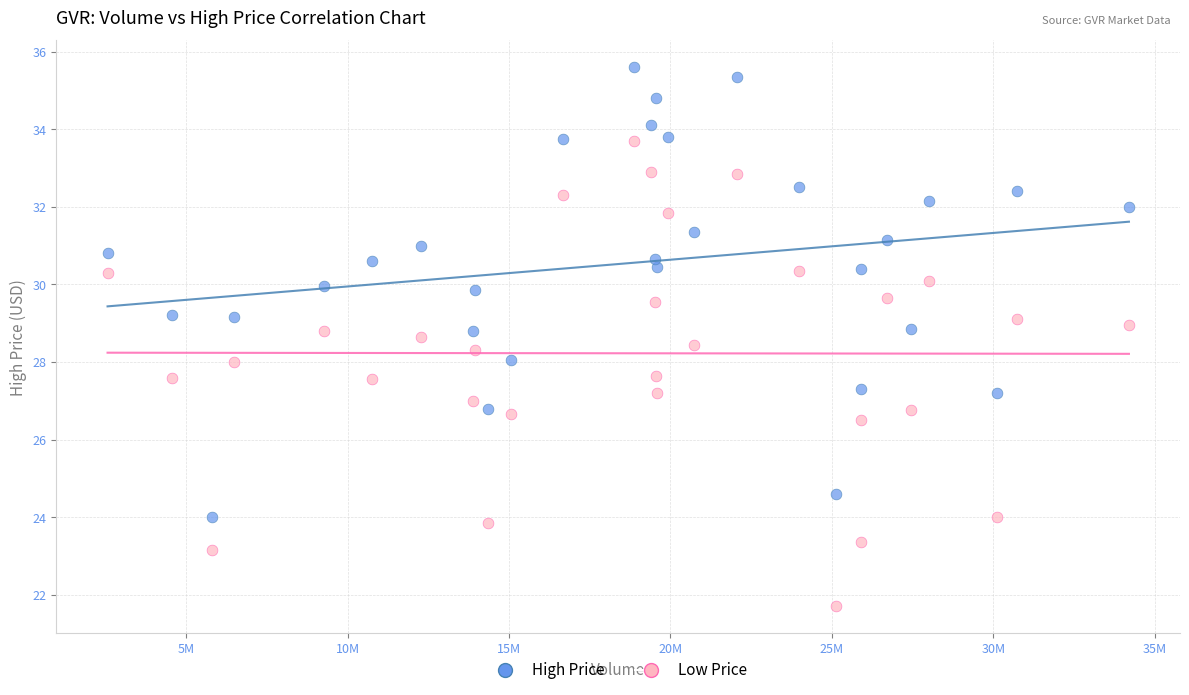

Which series reaches the maximum Y coordinate?

High Price